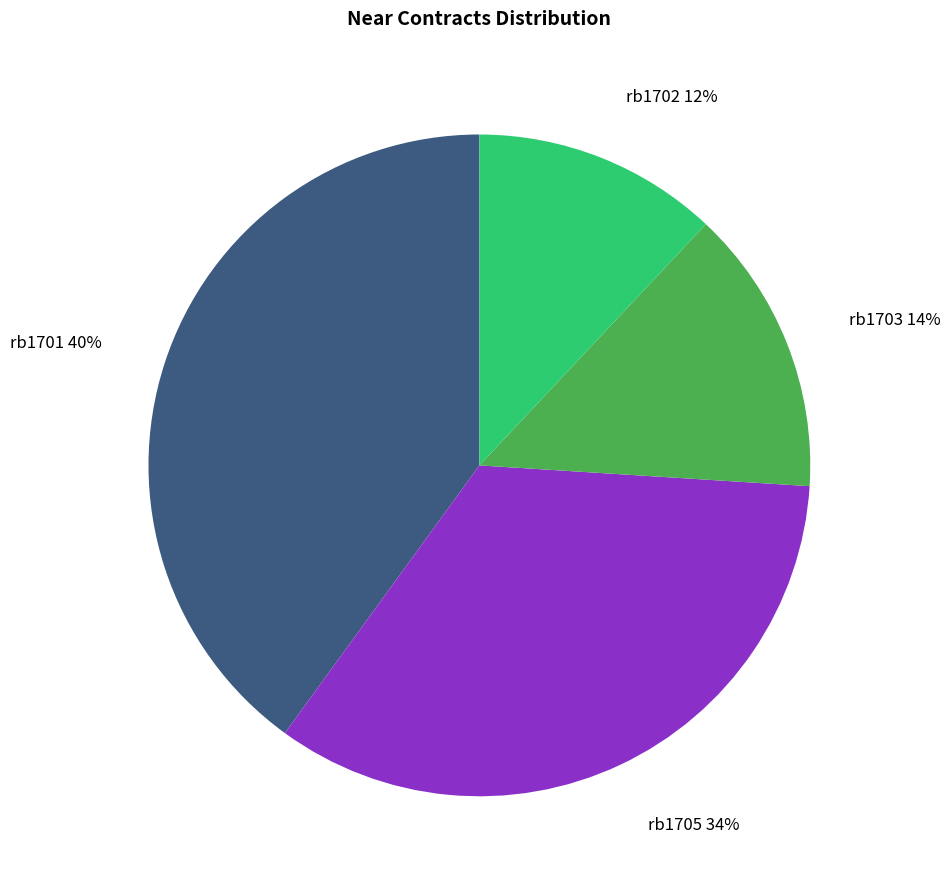

Which has a higher value, rb1705 or rb1703?

rb1705